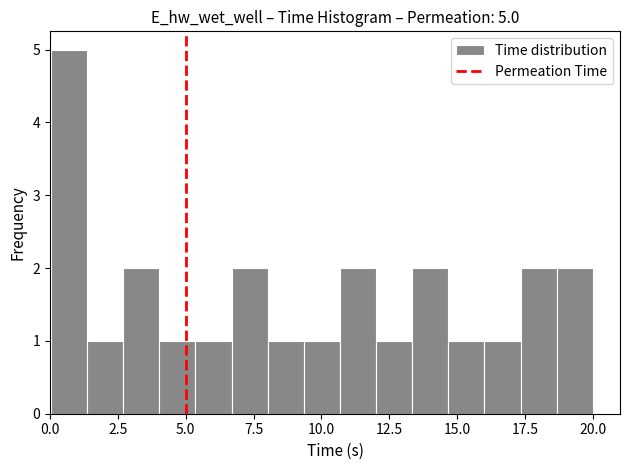

Around what value on the x-axis is the tallest bar? Give the approximate position of its centre, as read against the axis.

0.5